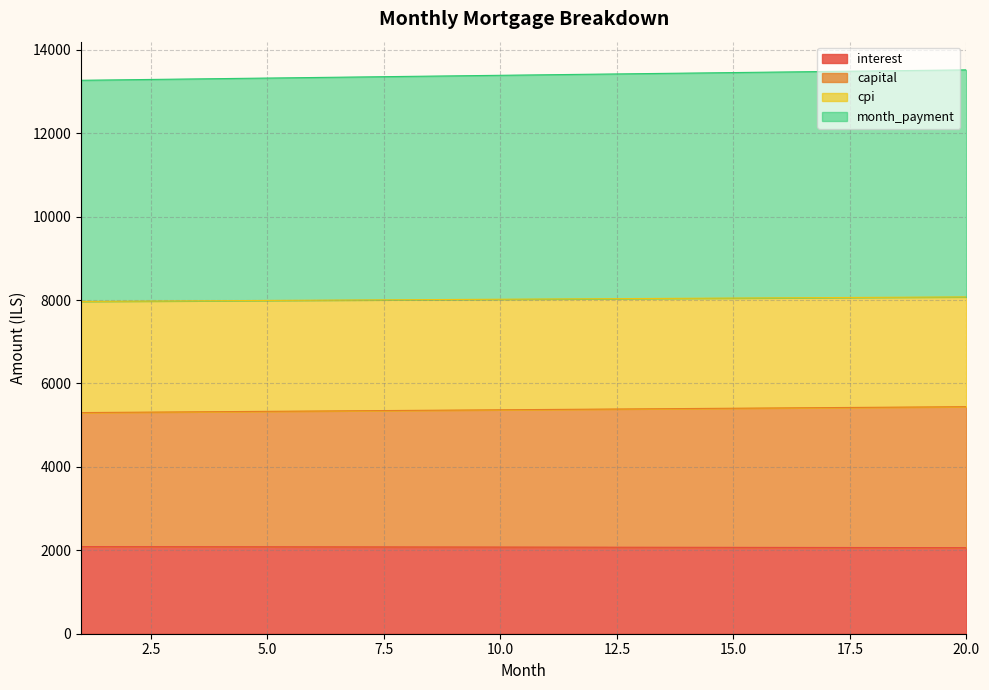

True or false: cpi has a value of 6669.7 at 5.

False